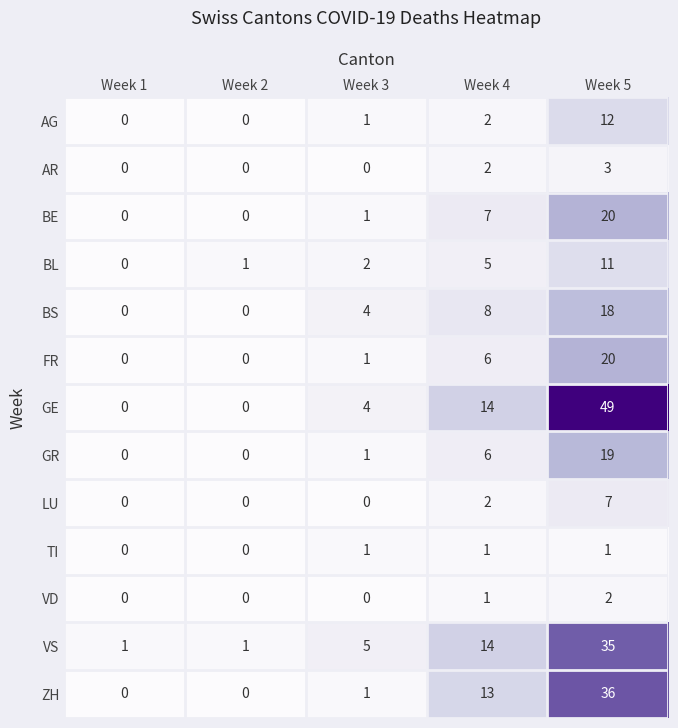

At which category does the chart reach its peak across all series?

Week 5